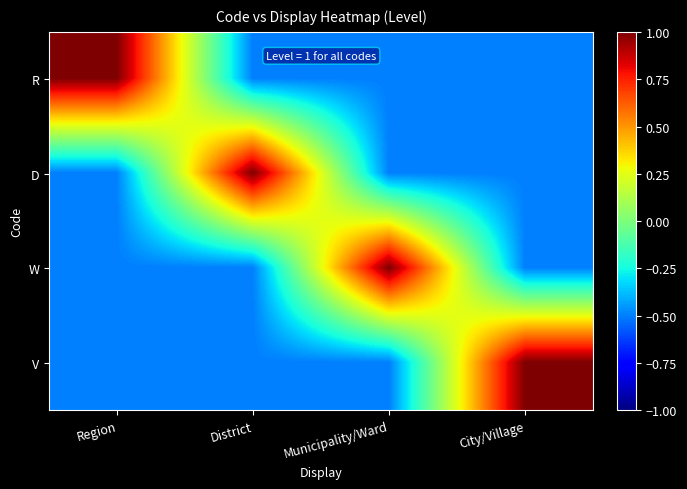

Which label corresponds to the smallest value in the chart?

District